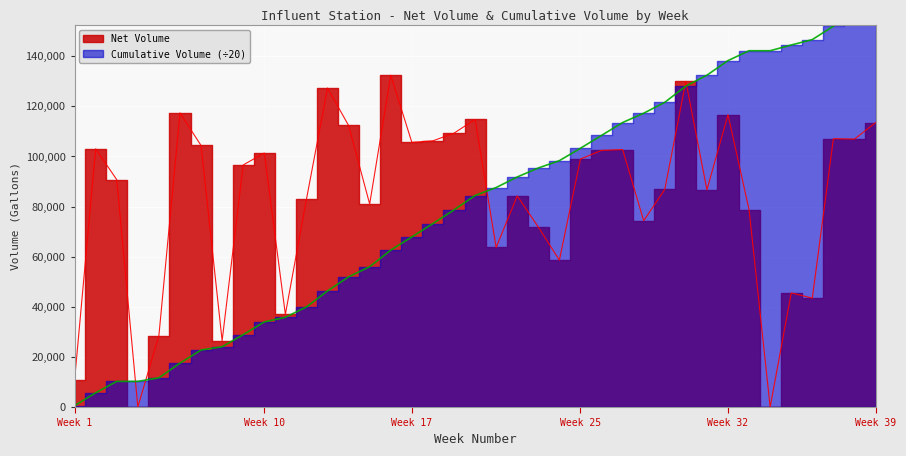

At which label is Cumulative Volume closest to 81766?

20